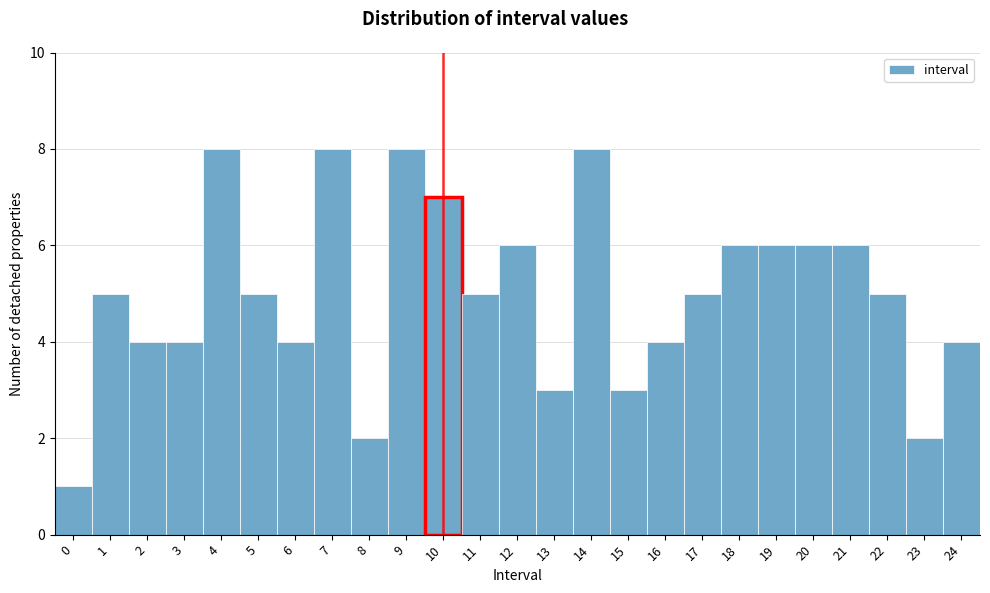

Reading left to right, list all the values displayed in this chart.

0=1	1=5	2=4	3=4	4=8	5=5	6=4	7=8	8=2	9=8	10=7	11=5	12=6	13=3	14=8	15=3	16=4	17=5	18=6	19=6	20=6	21=6	22=5	23=2	24=4